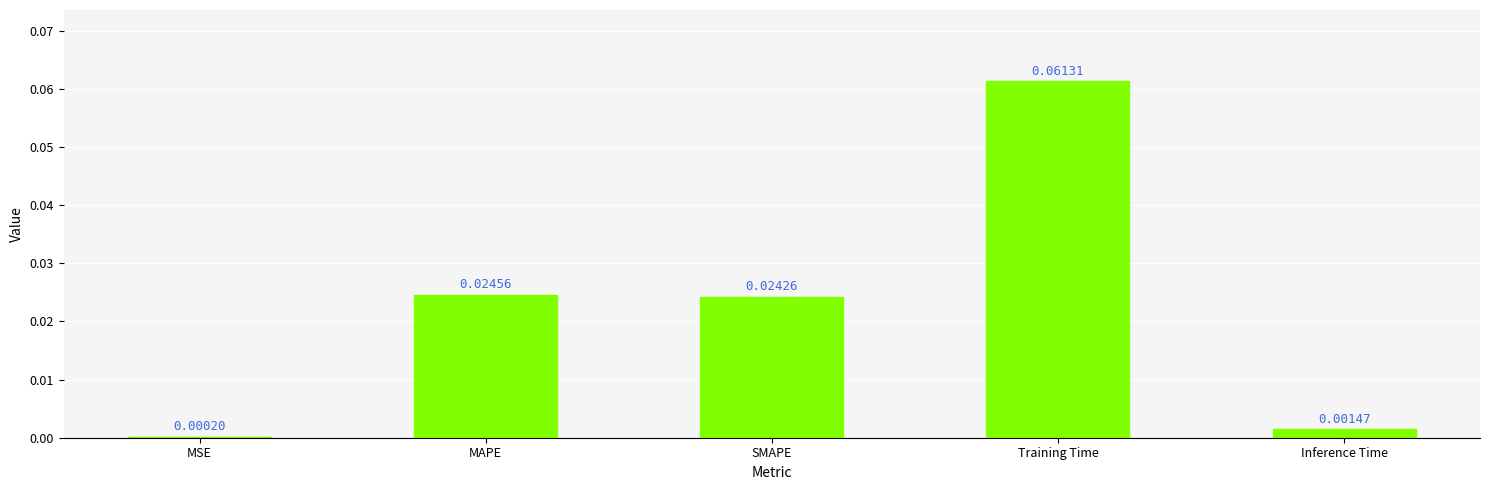

Between MSE and Training Time, which is larger?

Training Time